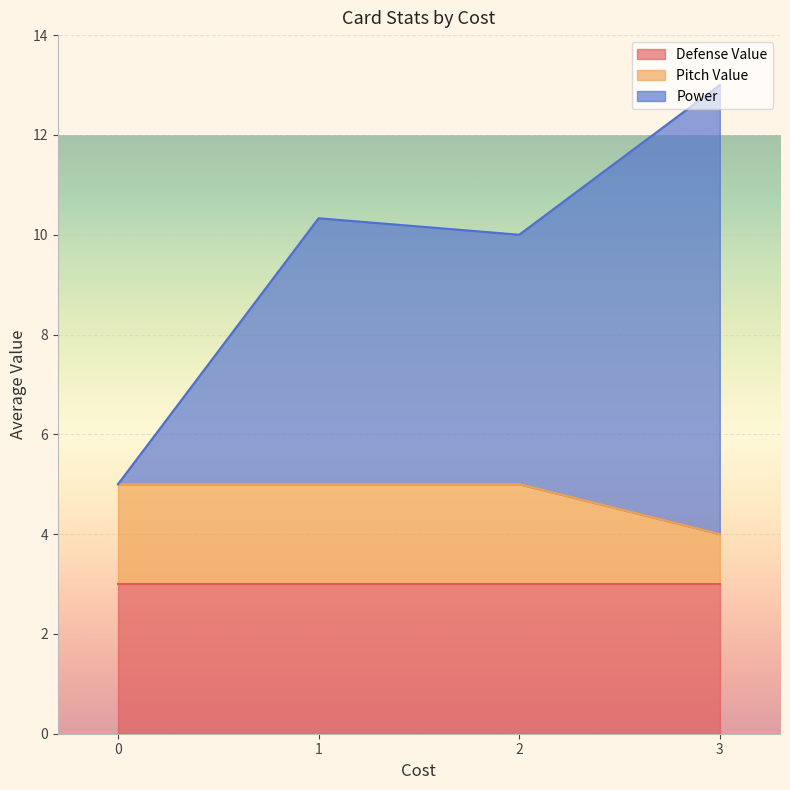

What is the minimum value for Defense Value?

3.0